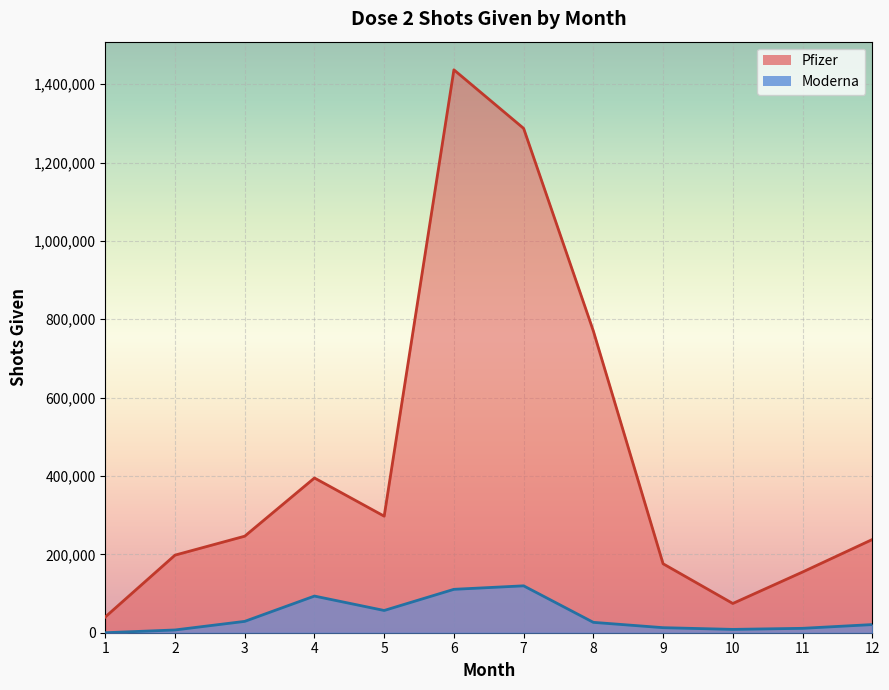

Read the Pfizer value at 6, to the nearest 100.

1436500